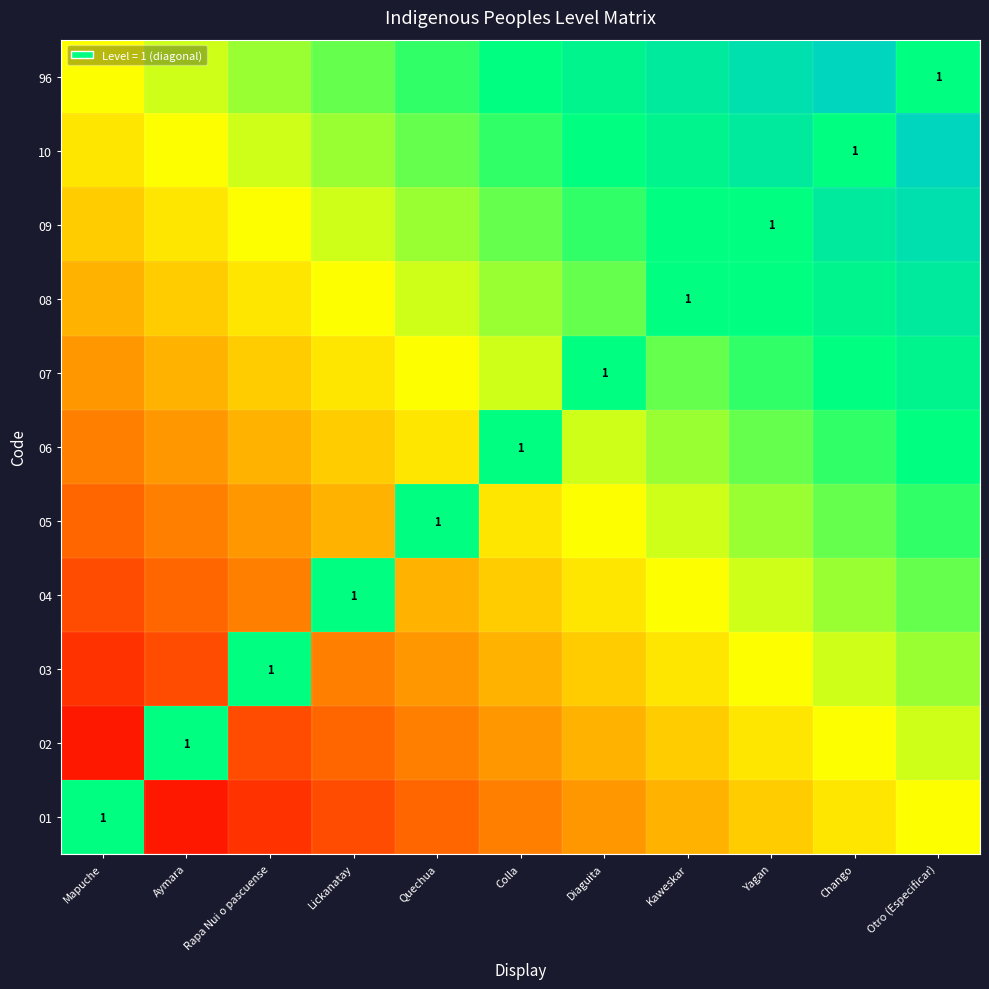

Which label corresponds to the smallest value in the chart?

Aymara